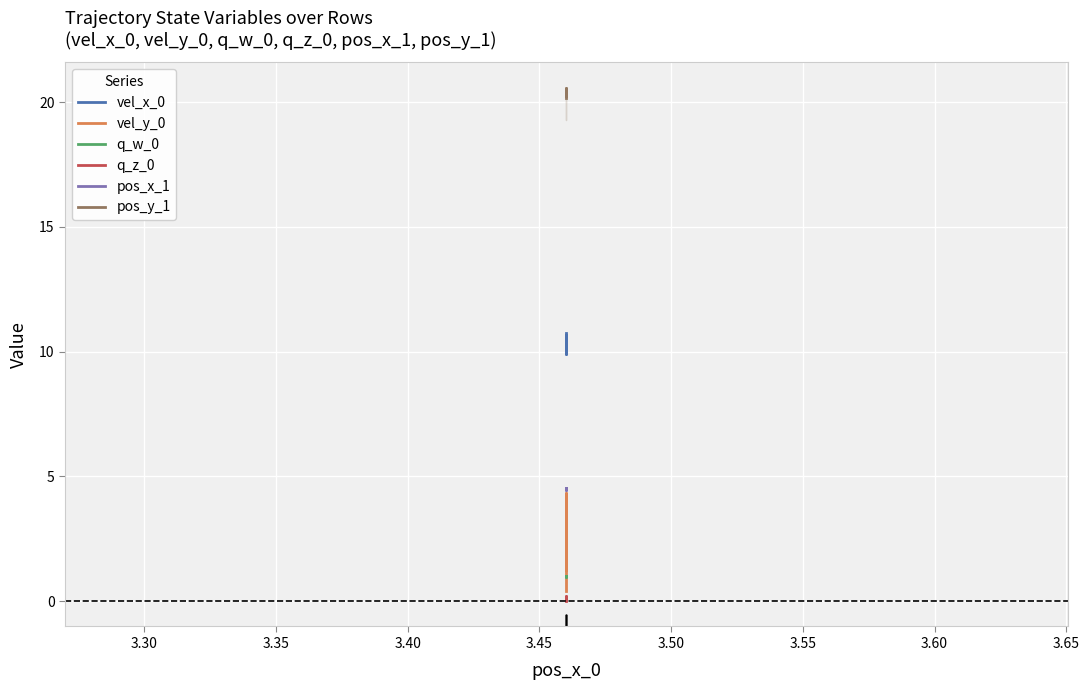

What are all the series names shown in the legend?

vel_x_0, vel_y_0, q_w_0, q_z_0, pos_x_1, pos_y_1